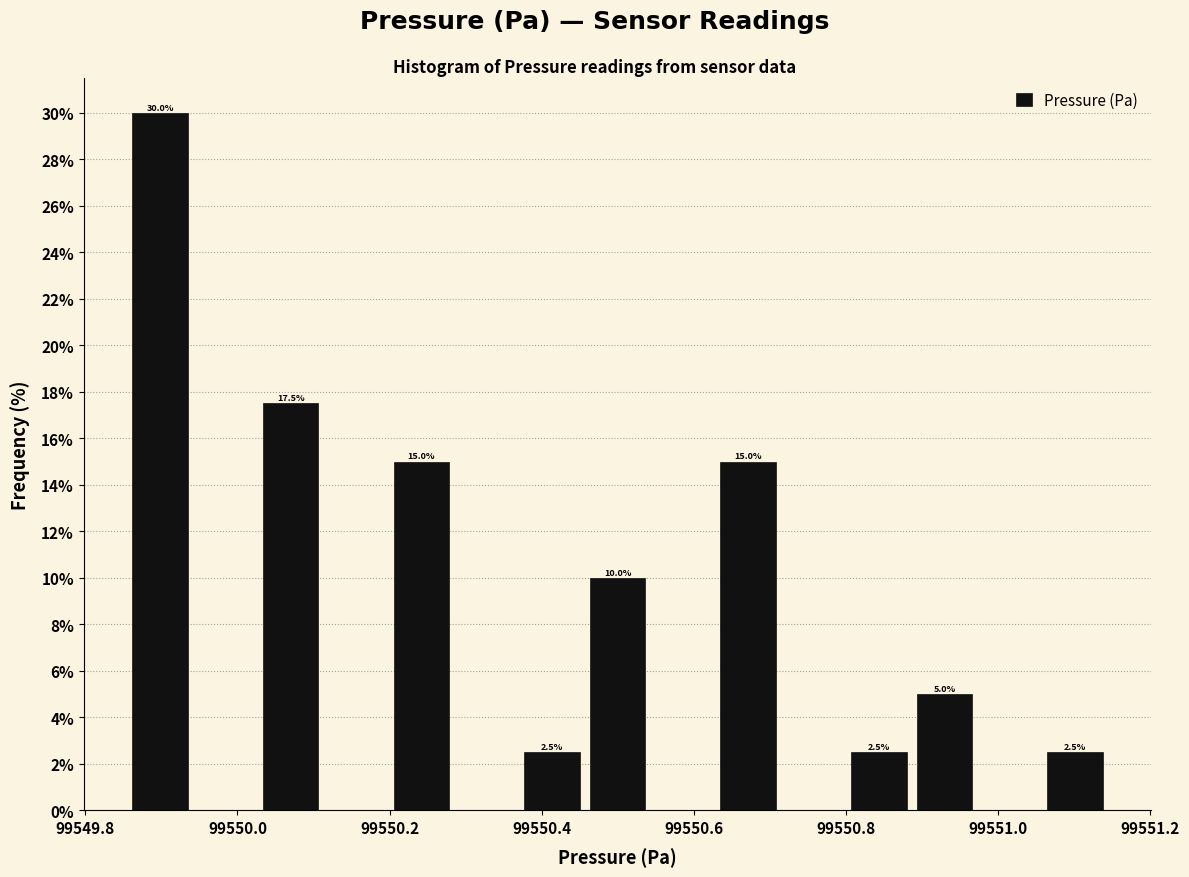

Which range on the x-axis has the tallest bar?

99549.86 to 99549.94